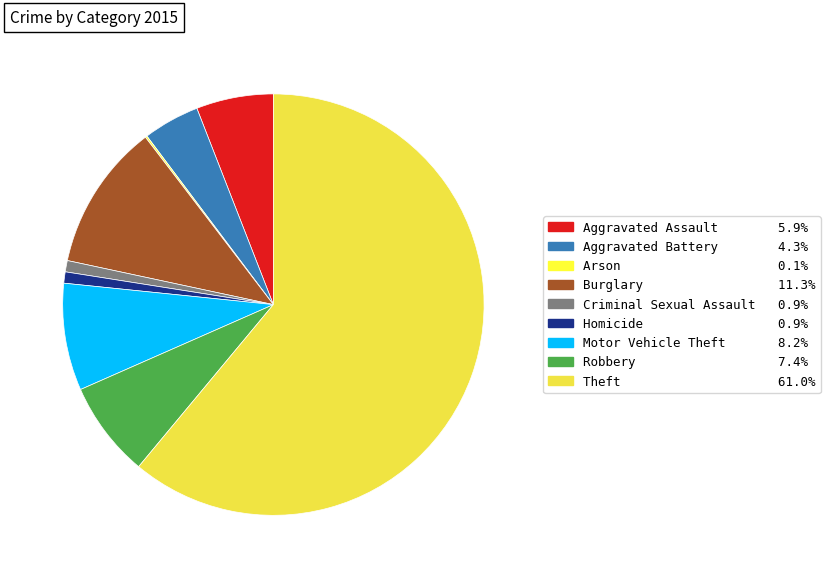

Rank the categories by value from lowest to highest.

Arson, Criminal Sexual Assault, Homicide, Aggravated Battery, Aggravated Assault, Robbery, Motor Vehicle Theft, Burglary, Theft